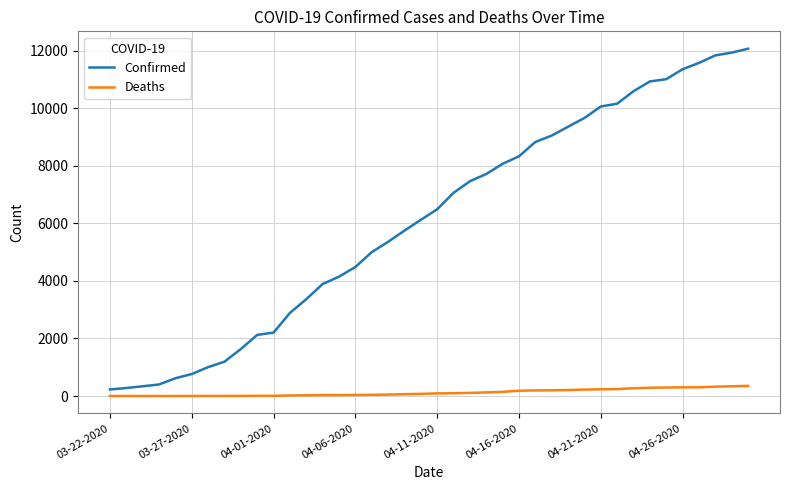

What is the maximum value shown in the chart?

12063